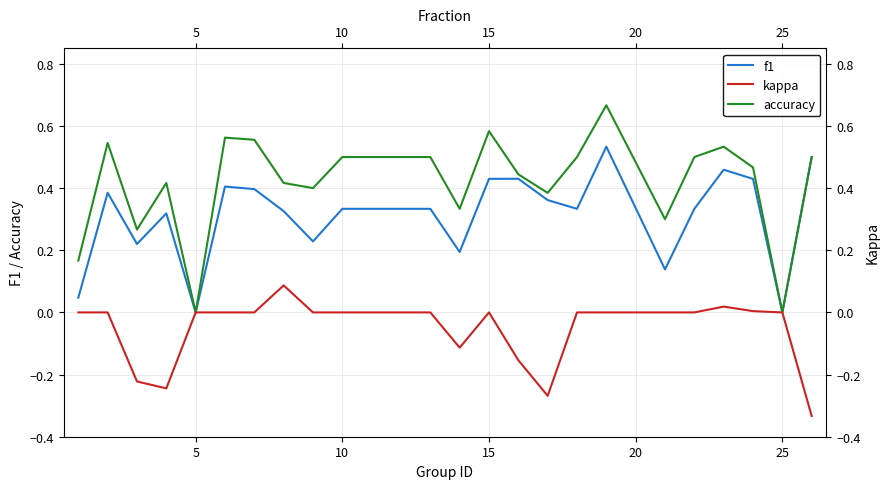

True or false: accuracy and kappa intersect in this chart.

False